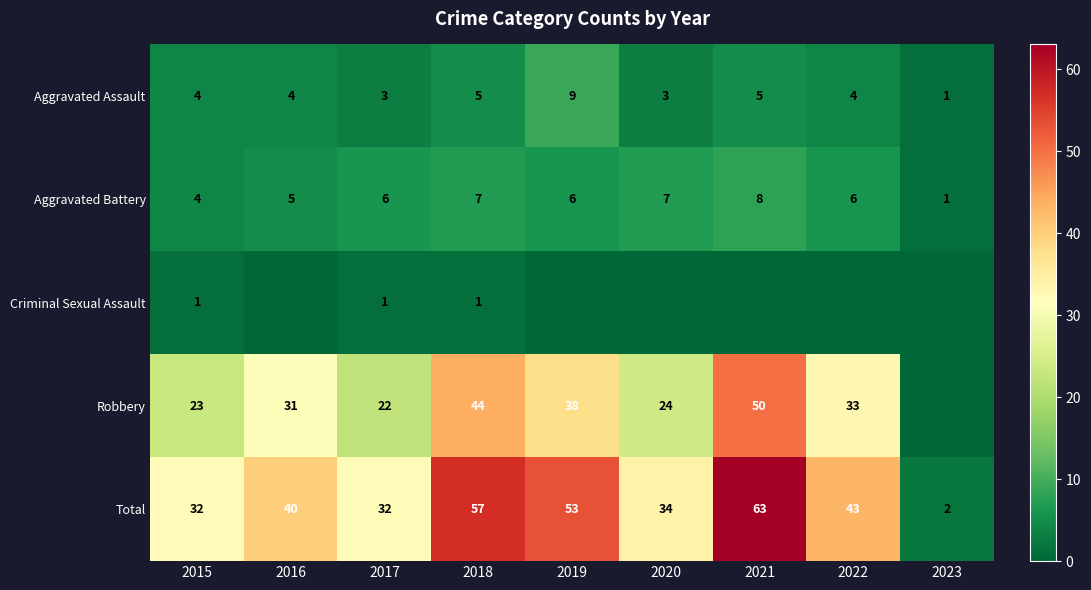

What is the sum of all Total values?

356